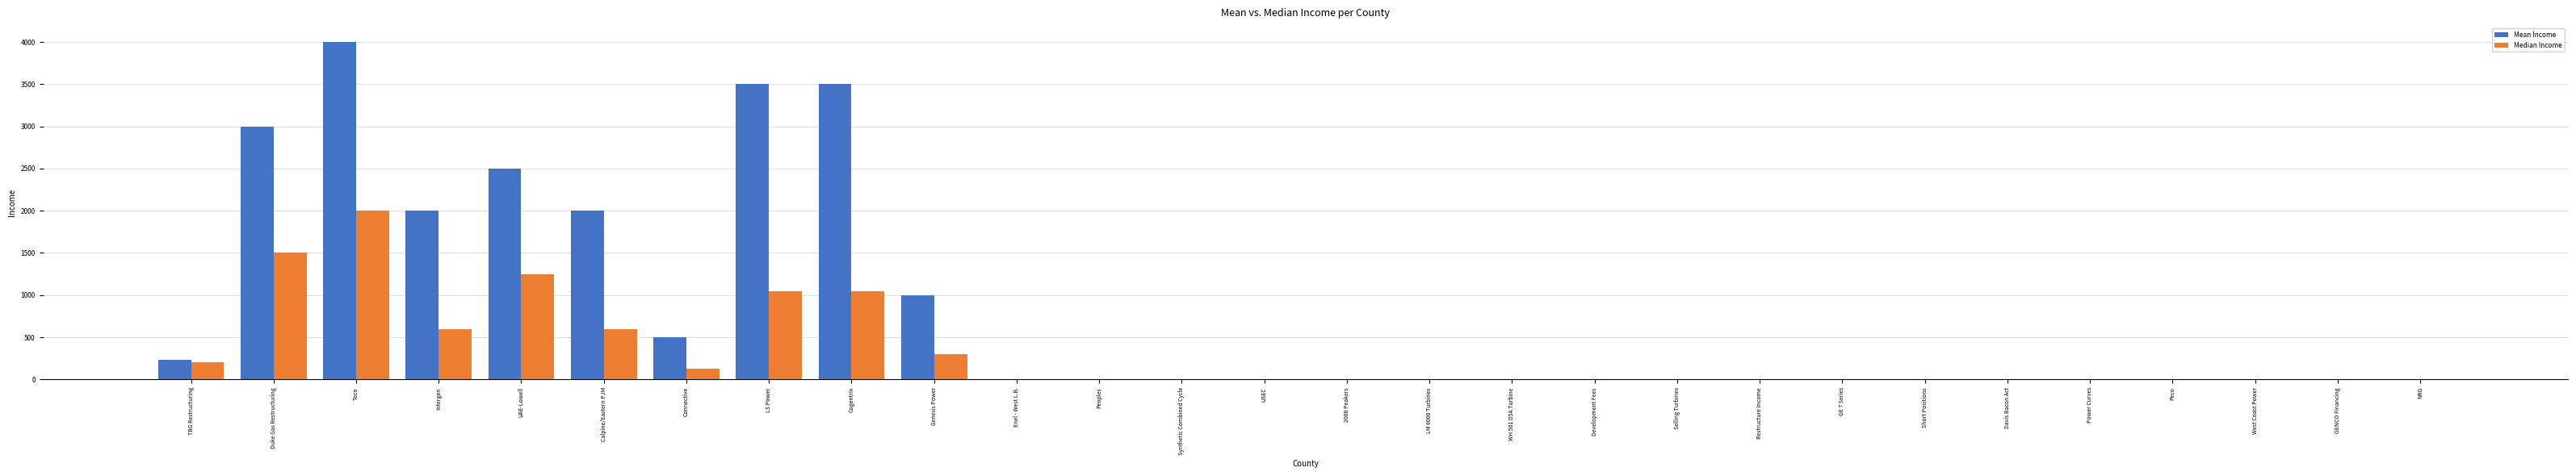

Reading right to left, extract all data points from this chart.

Mean Income: NRG=0	GENCO Financing=0	West Coast Power=0	Peco=0	Power Curves=0	Davis Bacon Act=0	Short Positions=0	GE 7 Series=0	Restructure Income=0	Selling Turbines=0	Development Fees=0	WH 501 D5A Turbine=0	LM 6000 Turbines=0	2000 Peakers=0	USEC=0	Synthetic Combined Cycle=0	Peoples=0	Enel - West L.B.=0	Genesis Power=1000	Cogentrix=3500	LS Power=3500	Connective=500	Calpine/Eastern PJM=2000	UAE-Lowell=2500	Intergen=2000	Teco=4000	Duke Gas Restructuring=3000	TBG Restructuring=230
Median Income: NRG=0	GENCO Financing=0	West Coast Power=0	Peco=0	Power Curves=0	Davis Bacon Act=0	Short Positions=0	GE 7 Series=0	Restructure Income=0	Selling Turbines=0	Development Fees=0	WH 501 D5A Turbine=0	LM 6000 Turbines=0	2000 Peakers=0	USEC=0	Synthetic Combined Cycle=0	Peoples=0	Enel - West L.B.=0	Genesis Power=300	Cogentrix=1050	LS Power=1050	Connective=125	Calpine/Eastern PJM=600	UAE-Lowell=1250	Intergen=600	Teco=2000	Duke Gas Restructuring=1500	TBG Restructuring=207